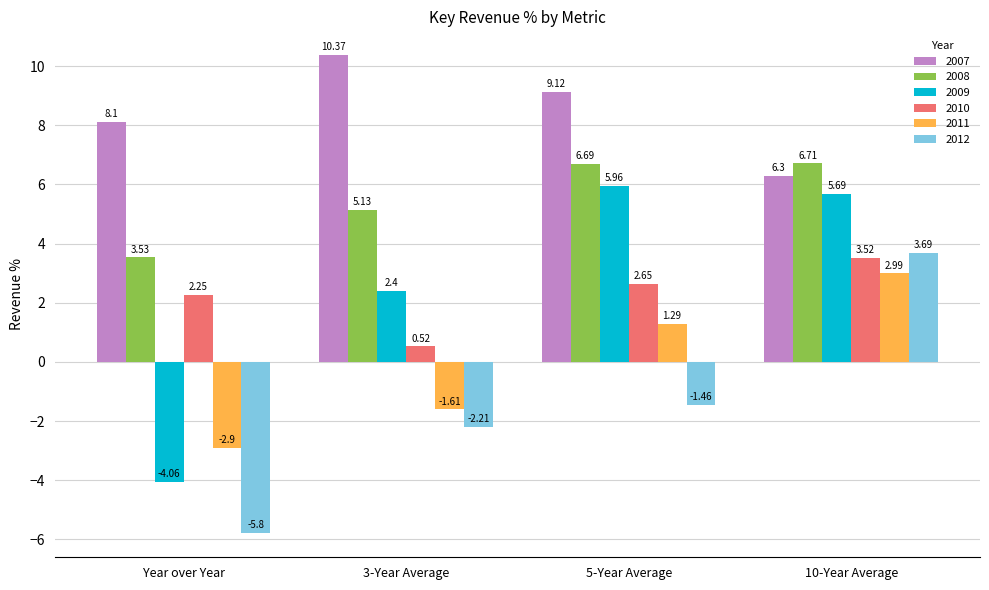

Which category has the highest value in the 2009 series?

5-Year Average